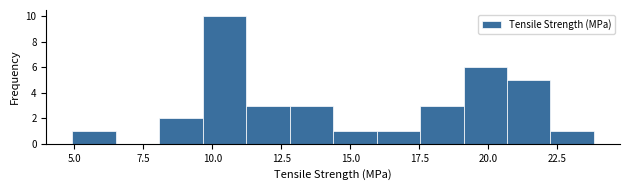

Around what value on the x-axis is the tallest bar? Give the approximate position of its centre, as read against the axis.

10.5